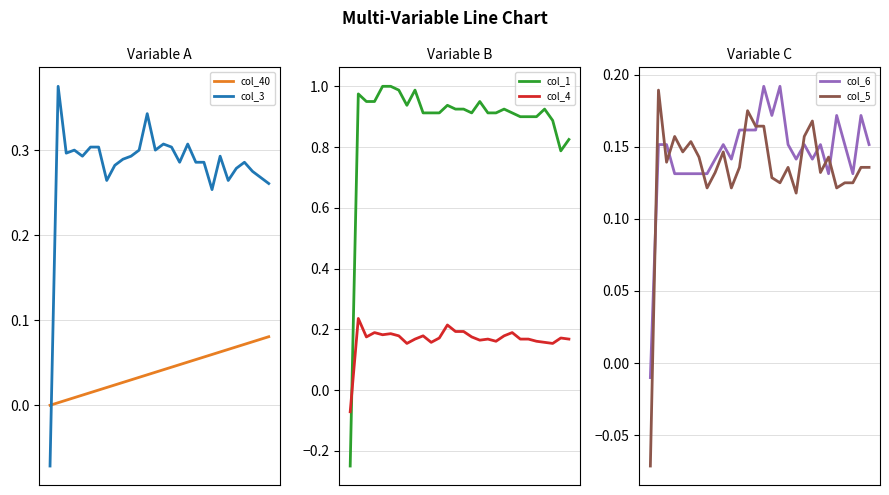

Where do col_3 and col_40 first cross each other?

0 and 1